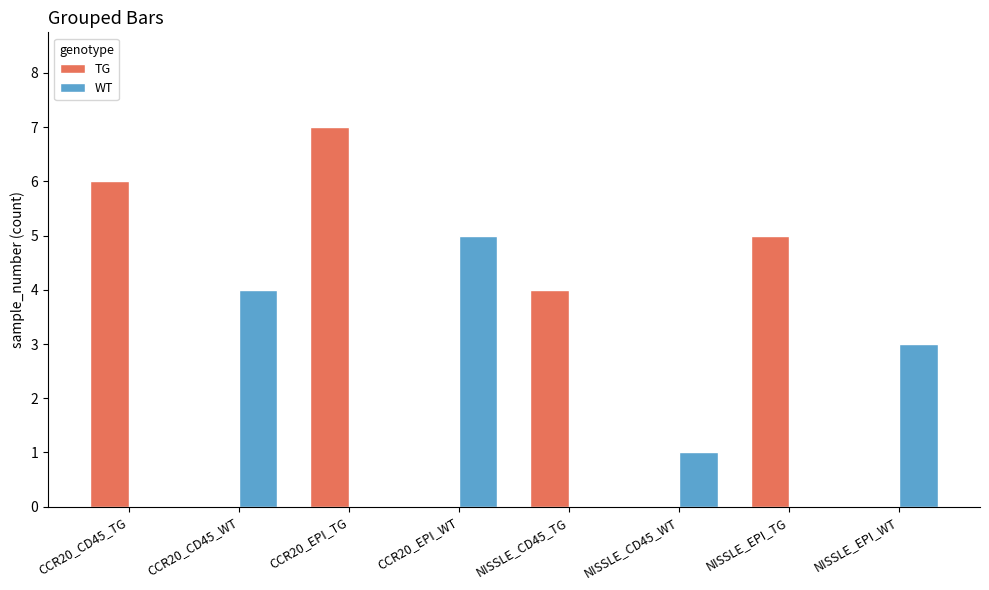

Does the chart contain stacked bars?

No